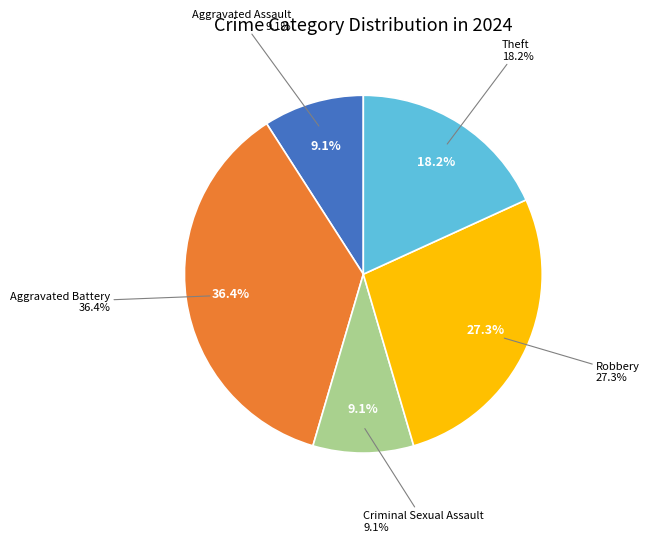

Rank the categories by value from lowest to highest.

Aggravated Assault, Criminal Sexual Assault, Theft, Robbery, Aggravated Battery